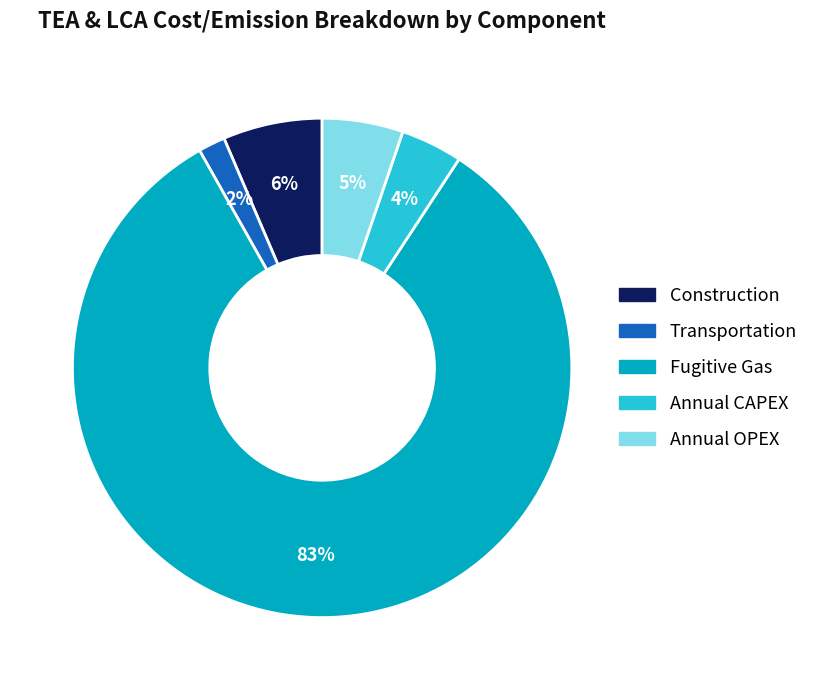

To the nearest percent, what is the difference between the largest and smallest slice percentages?

81%